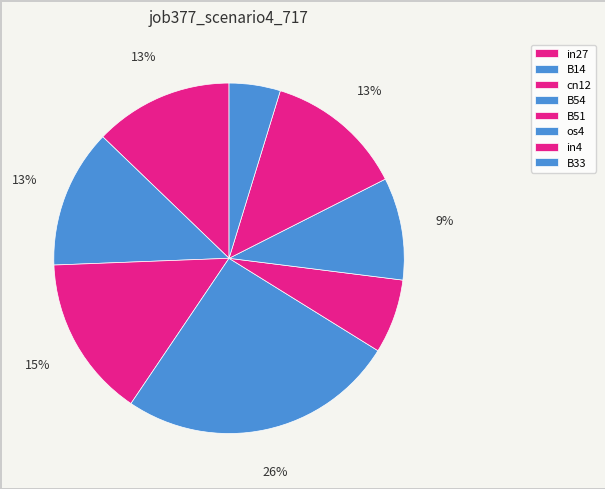

What is the smallest slice in the pie chart?

B33